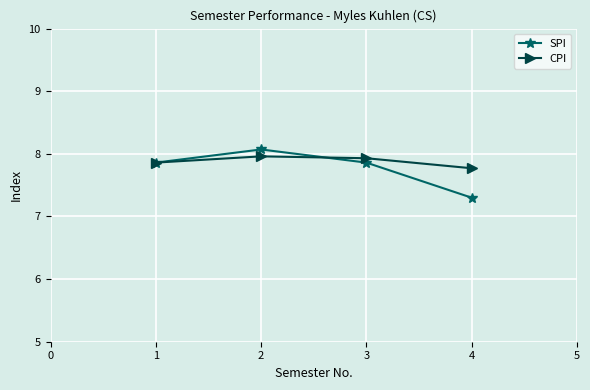

What is the approximate value of SPI at 2?

8.1